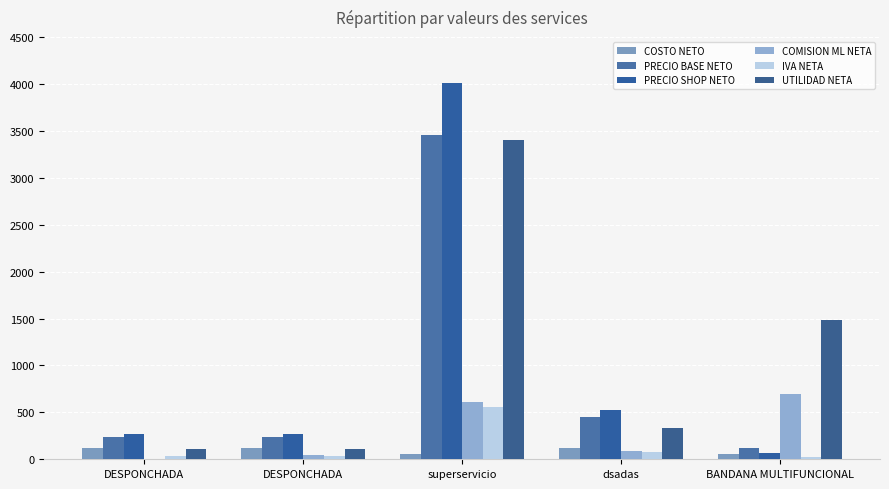

What is the difference between the highest and lowest values at DESPONCHADA?

271.4